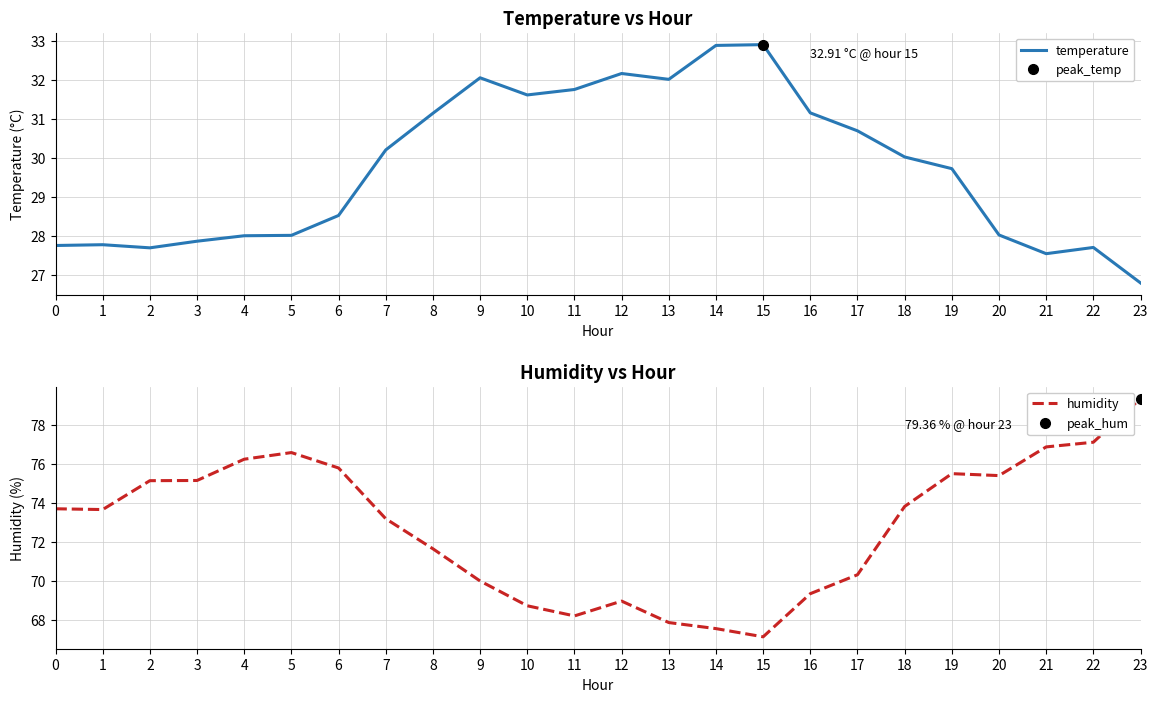

Rank the series by their average value, from highest to lowest.

humidity, temperature